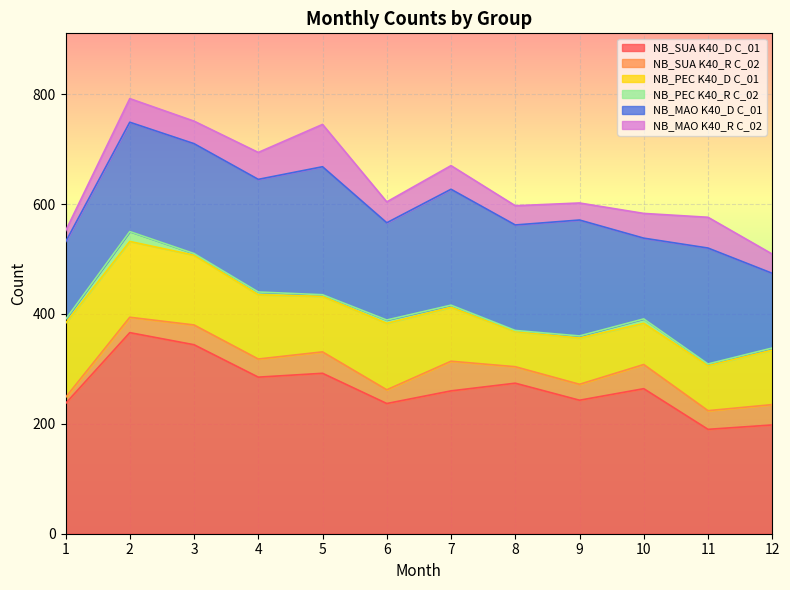

Which series has the widest spread of values?

NB_SUA K40_D C_01